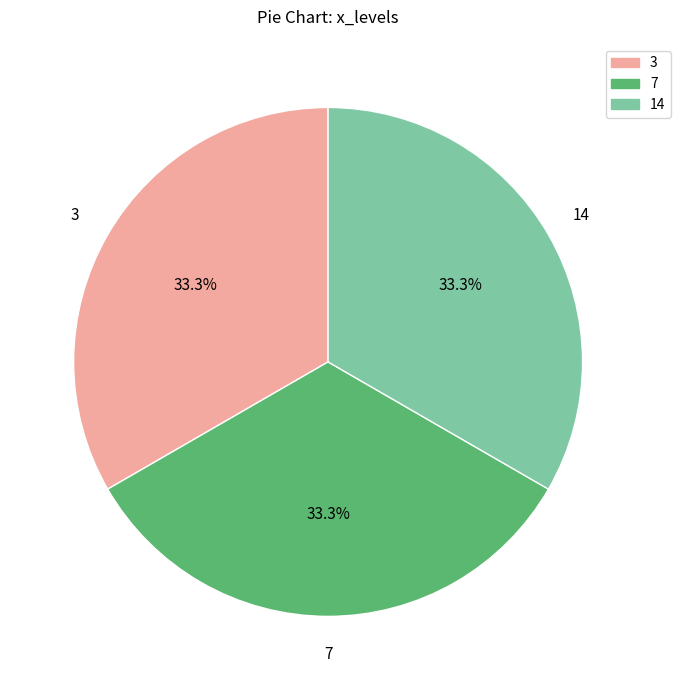

Is there a majority slice in this chart?

No